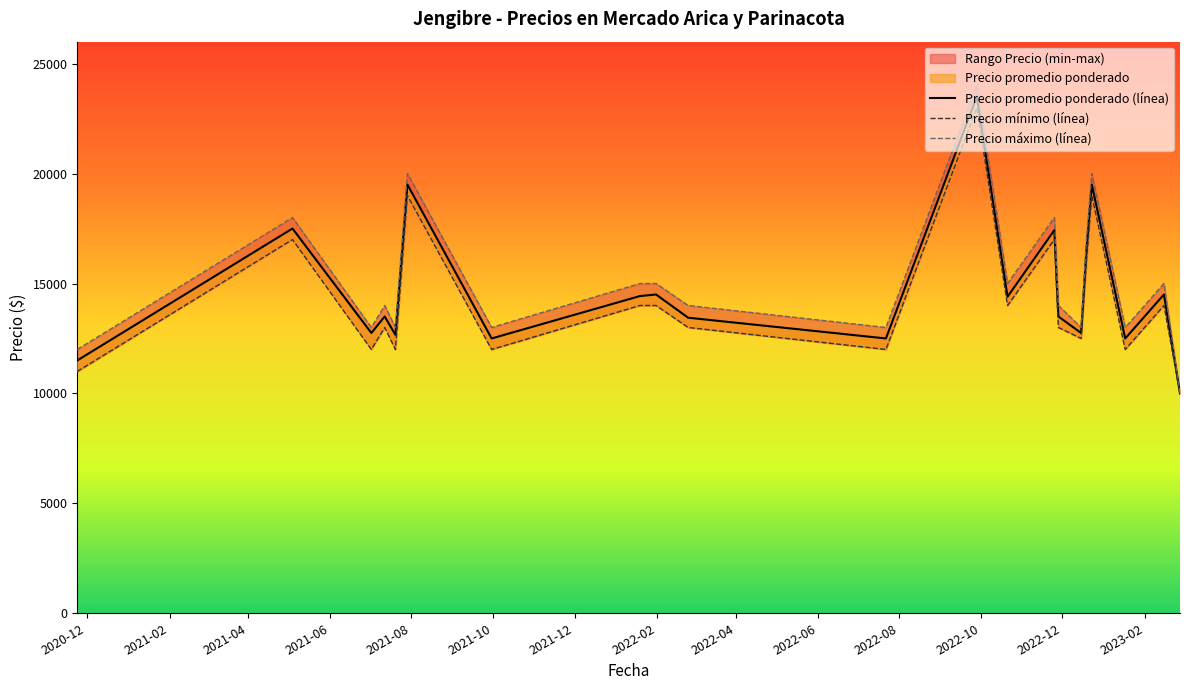

What is the difference between the maximum and minimum values in the Precio máximo (línea) series?

14000